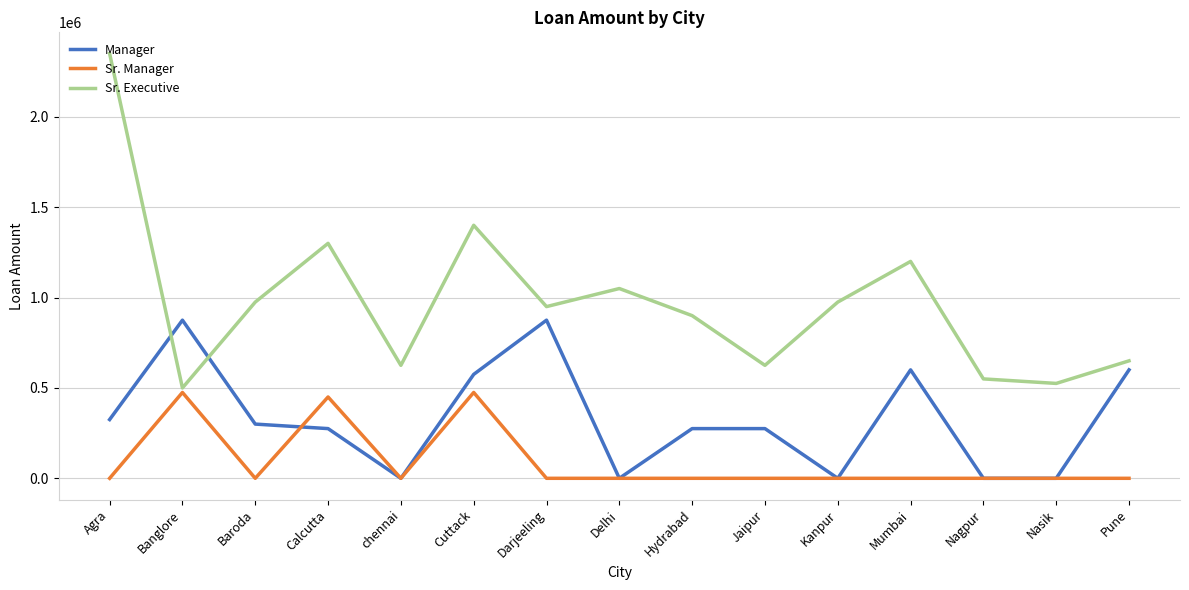

Reading right to left, list all the values displayed in this chart.

Manager: Pune=600000	Nasik=0	Nagpur=0	Mumbai=600000	Kanpur=0	Jaipur=275000	Hydrabad=275000	Delhi=0	Darjeeling=875000	Cuttack=575000	chennai=0	Calcutta=275000	Baroda=300000	Banglore=875000	Agra=325000
Sr. Manager: Pune=0	Nasik=0	Nagpur=0	Mumbai=0	Kanpur=0	Jaipur=0	Hydrabad=0	Delhi=0	Darjeeling=0	Cuttack=475000	chennai=0	Calcutta=450000	Baroda=0	Banglore=475000	Agra=0
Sr. Executive: Pune=650000	Nasik=525000	Nagpur=550000	Mumbai=1200000	Kanpur=975000	Jaipur=625000	Hydrabad=900000	Delhi=1050000	Darjeeling=950000	Cuttack=1400000	chennai=625000	Calcutta=1300000	Baroda=975000	Banglore=500000	Agra=2350000